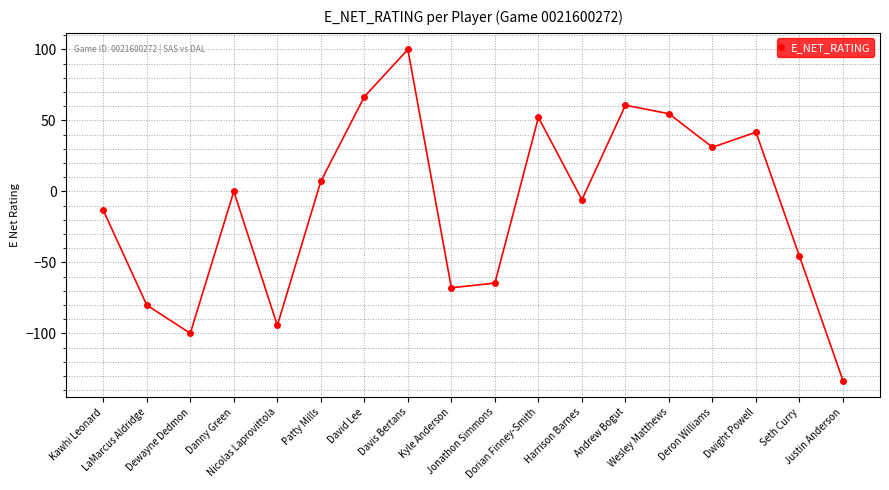

Reading left to right, transcribe all the data shown in this chart.

Kawhi Leonard=-13.3	LaMarcus Aldridge=-80.1	Dewayne Dedmon=-100.0	Danny Green=0.0	Nicolas Laprovittola=-94.4	Patty Mills=7.1	David Lee=66.7	Davis Bertans=100.0	Kyle Anderson=-67.9	Jonathon Simmons=-64.6	Dorian Finney-Smith=52.1	Harrison Barnes=-5.9	Andrew Bogut=60.7	Wesley Matthews=54.7	Deron Williams=31.1	Dwight Powell=41.7	Seth Curry=-45.8	Justin Anderson=-133.3